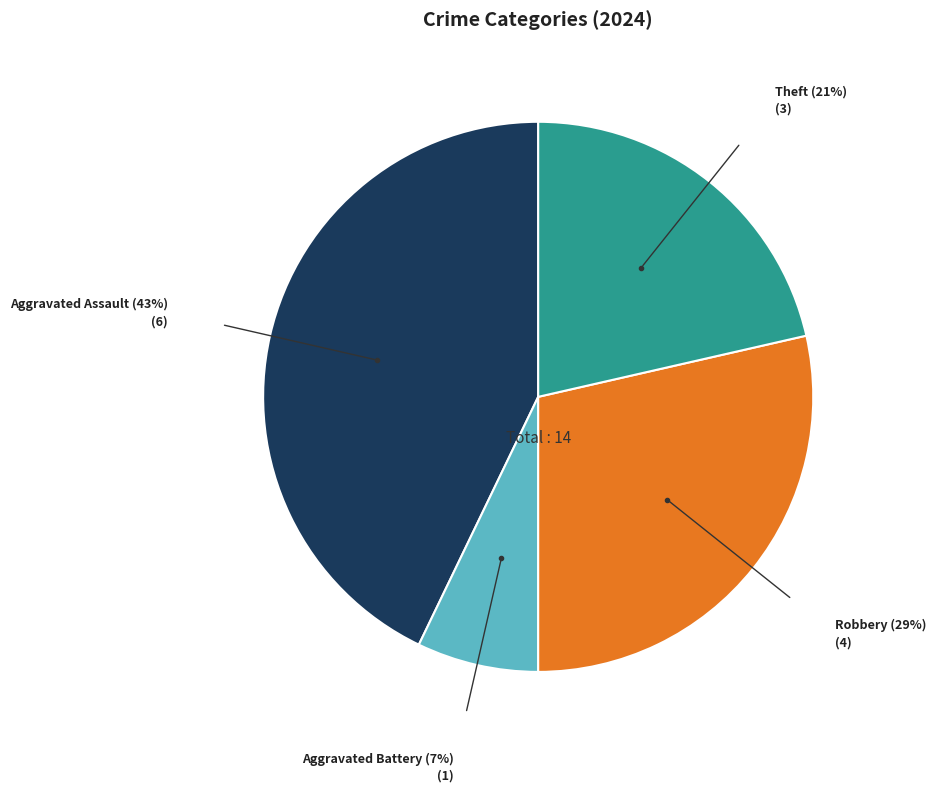

Does any single category account for the majority?

No